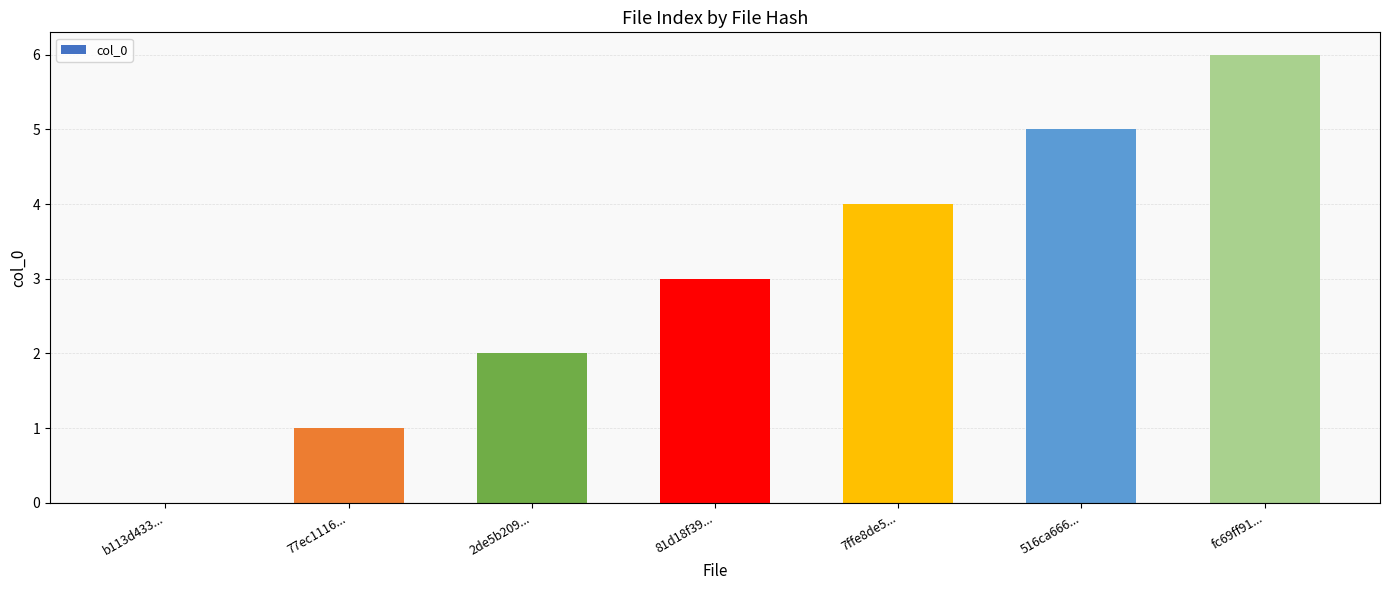

At which category does the chart reach its peak across all series?

fc69ff91...